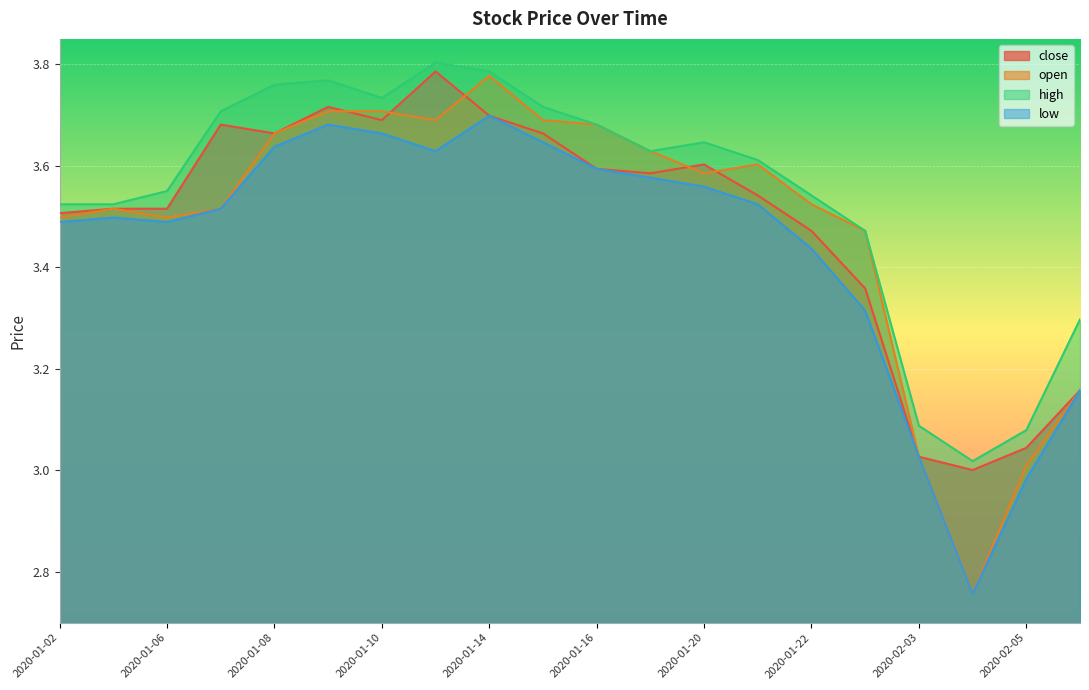

What is the label of the 8th point from the left?

2020-01-13